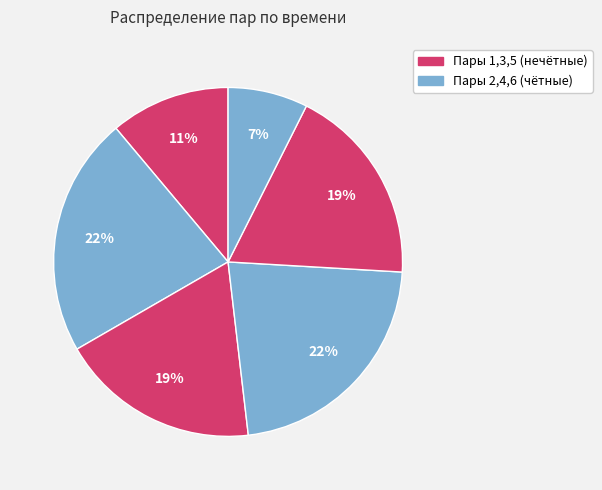

How many slices are in this pie chart?

6